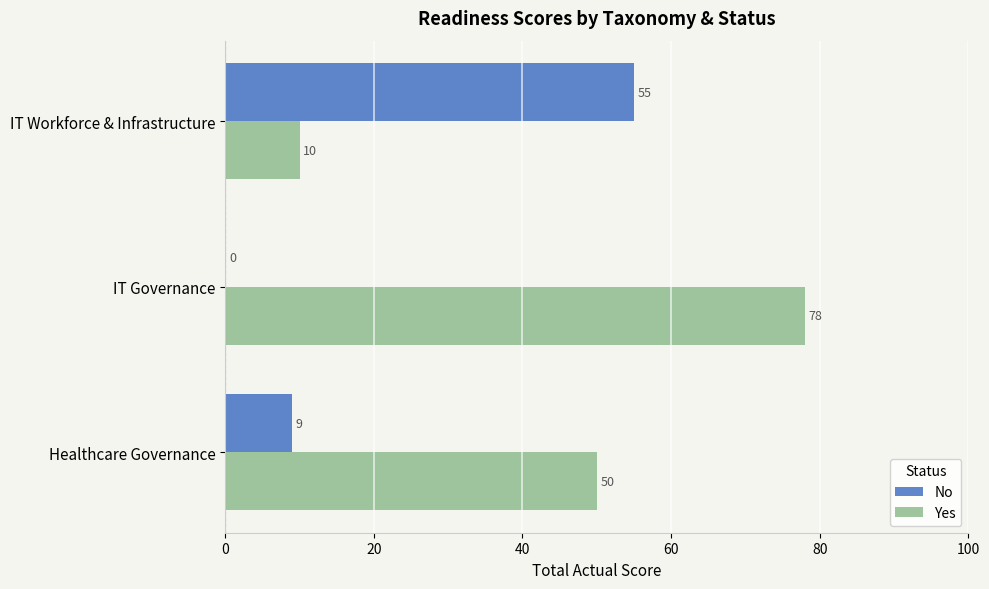

The value of Yes at Healthcare Governance is 50. True or false?

True